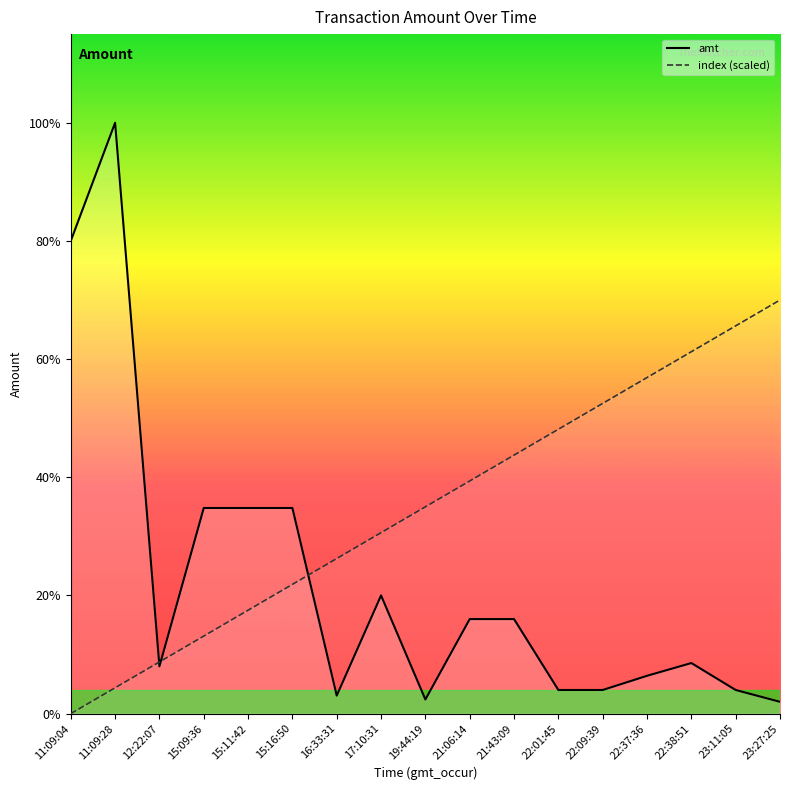

Is the value of index (scaled) at 23:27:25 greater than the value of amt at 15:16:50?

Yes